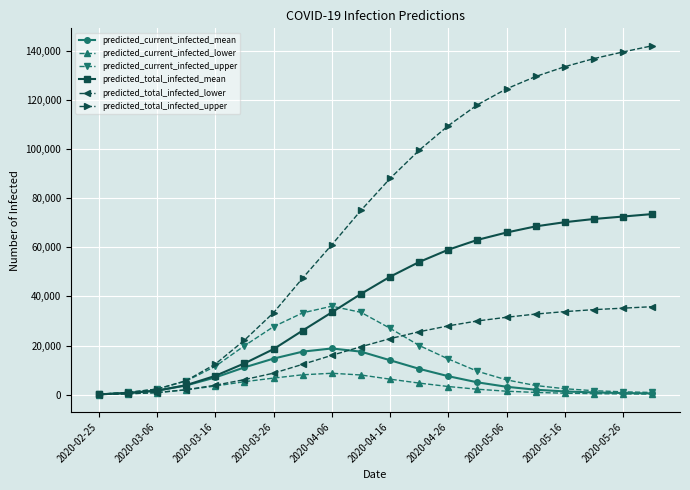

What are all the series names shown in the legend?

predicted_current_infected_mean, predicted_current_infected_lower, predicted_current_infected_upper, predicted_total_infected_mean, predicted_total_infected_lower, predicted_total_infected_upper